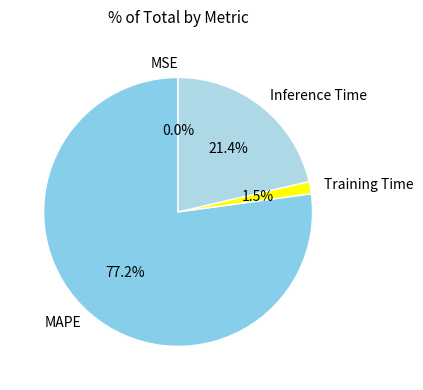

To the nearest percent, what portion does Inference Time represent?

21%